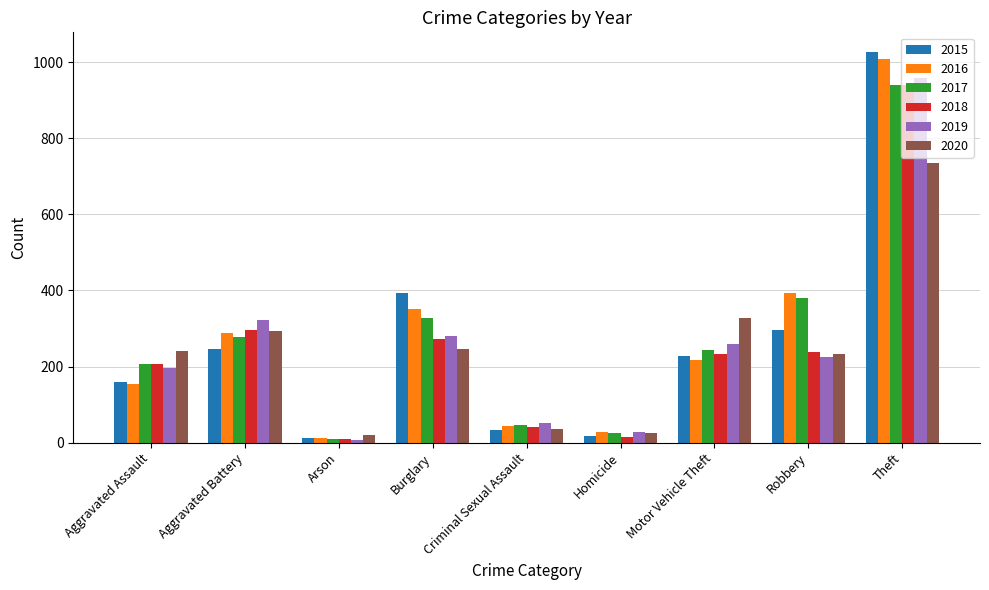

What is the difference between the maximum and minimum values in the 2015 series?

1016